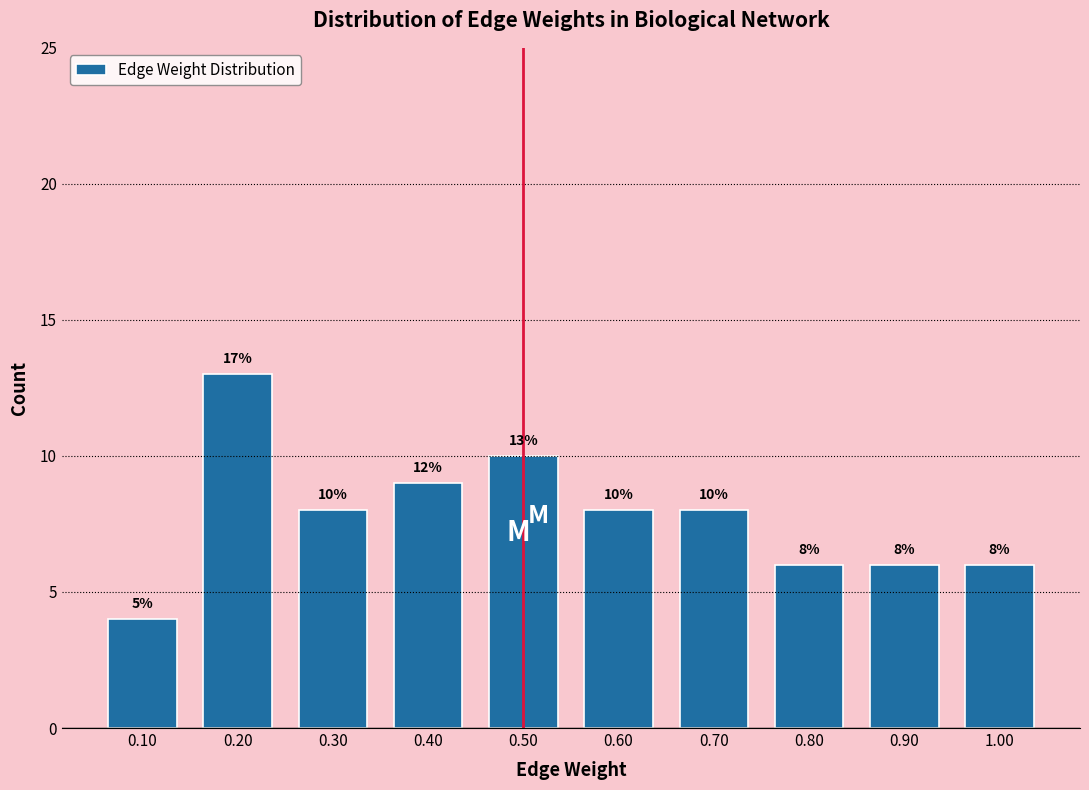

Over which range of the x-axis is the bar tallest?

0.15 to 0.25